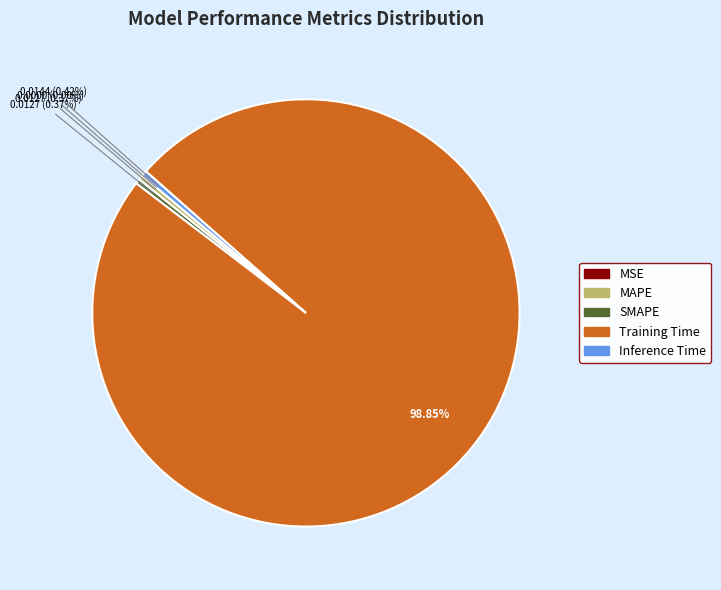

True or false: SMAPE accounts for 0% of the total.

True